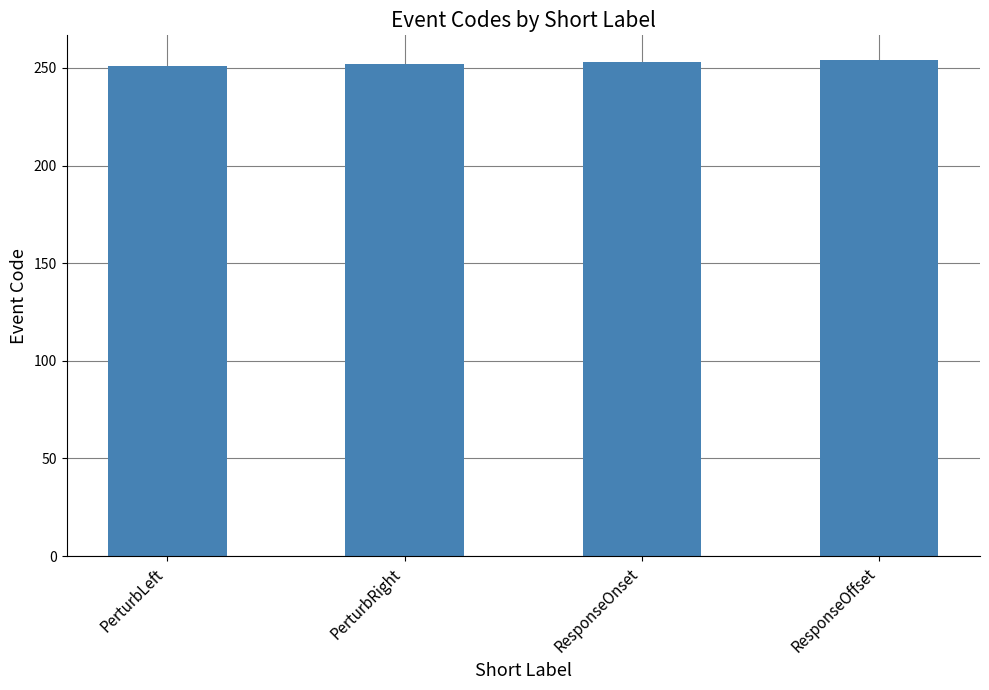

The chart shows a value of 253 at ResponseOnset. True or false?

True